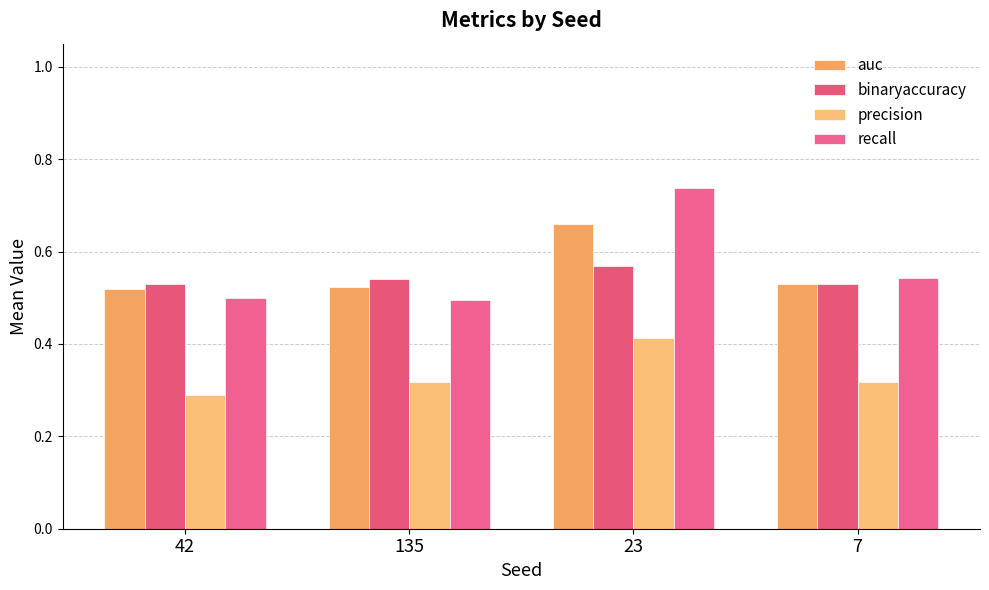

How many groups of bars are there?

4